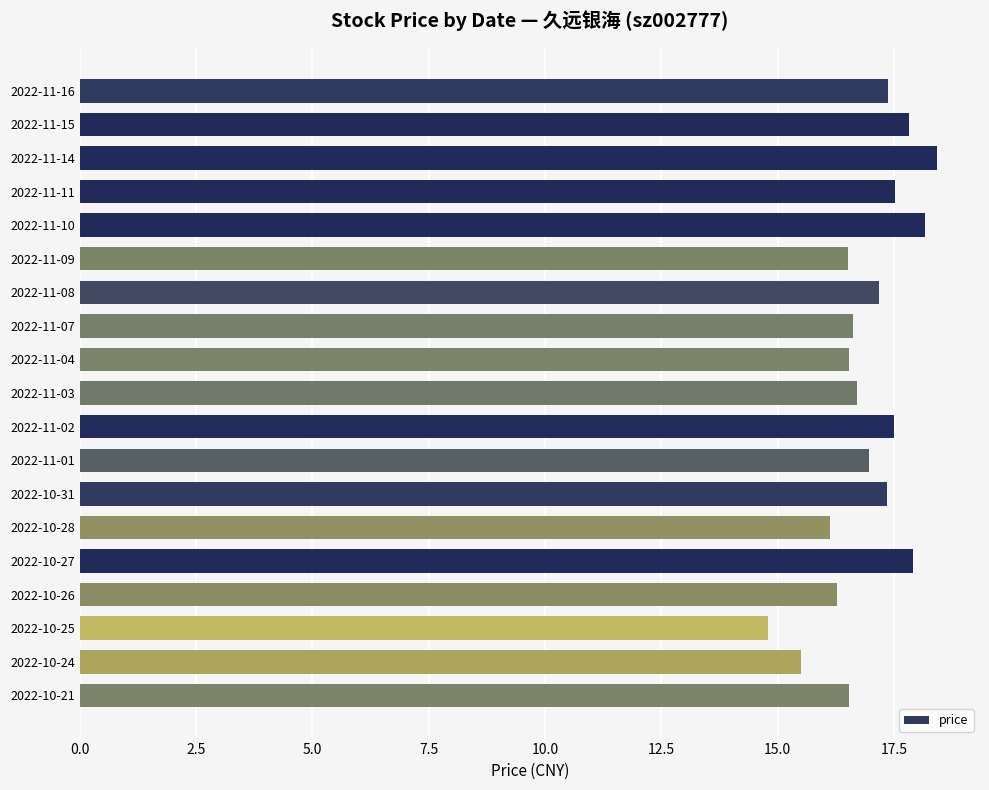

What is the difference between the values at 2022-11-14 and 2022-11-11?

0.9